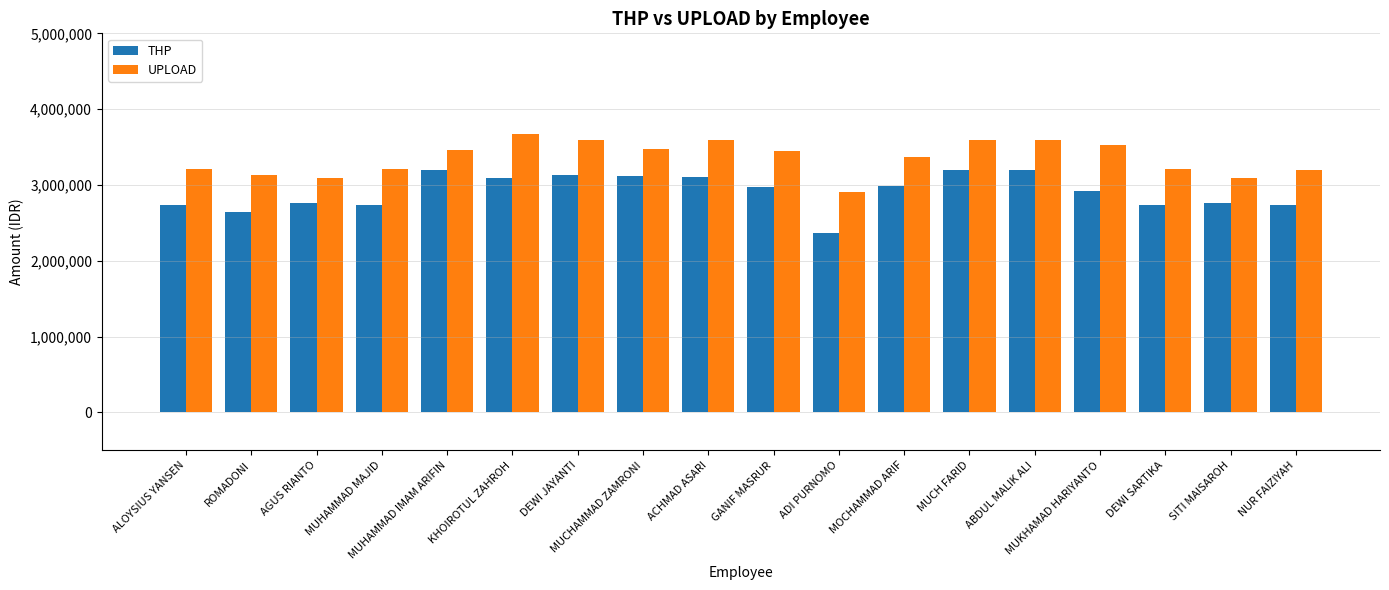

List the series in order of their overall mean, highest first.

UPLOAD, THP